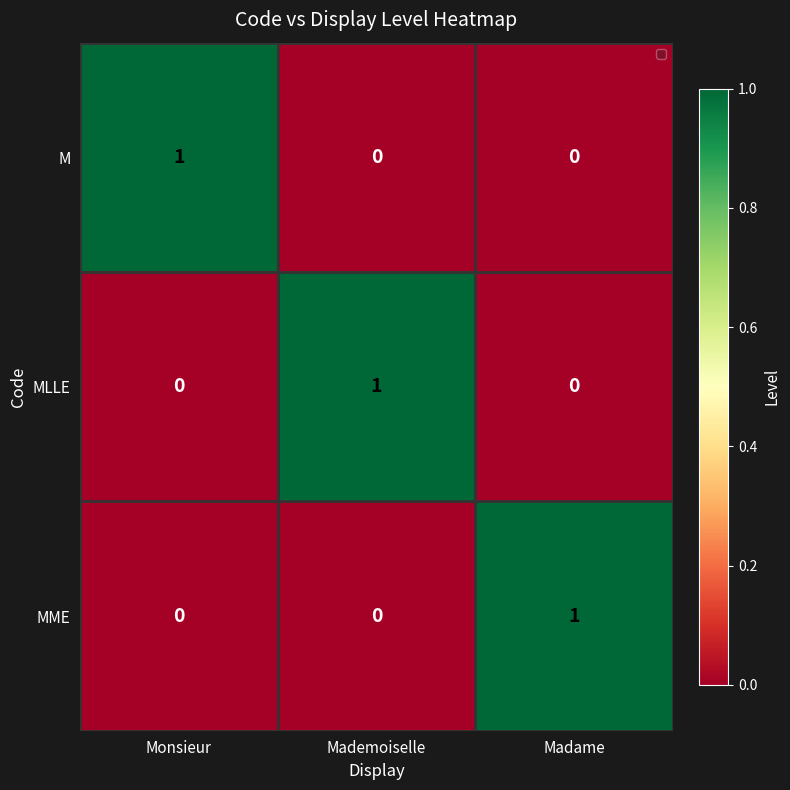

At how many categories does at least one series exceed 0?

3